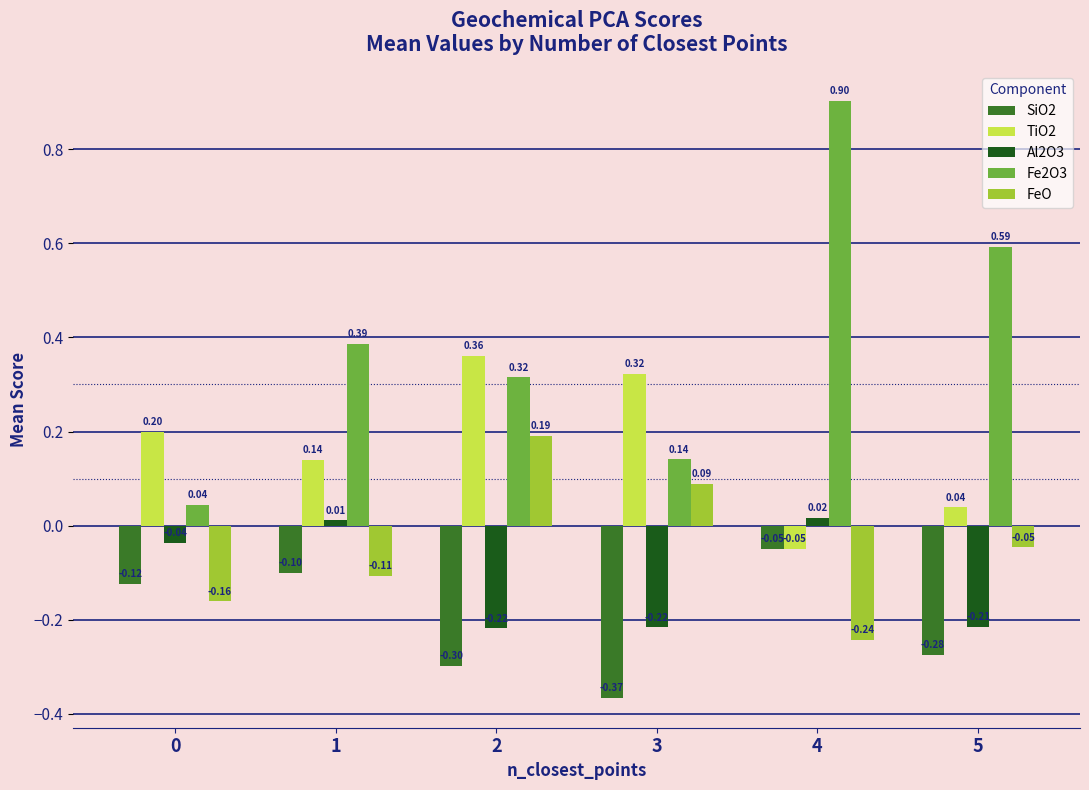

What is the spread (max minus min) of values at 5?

0.9